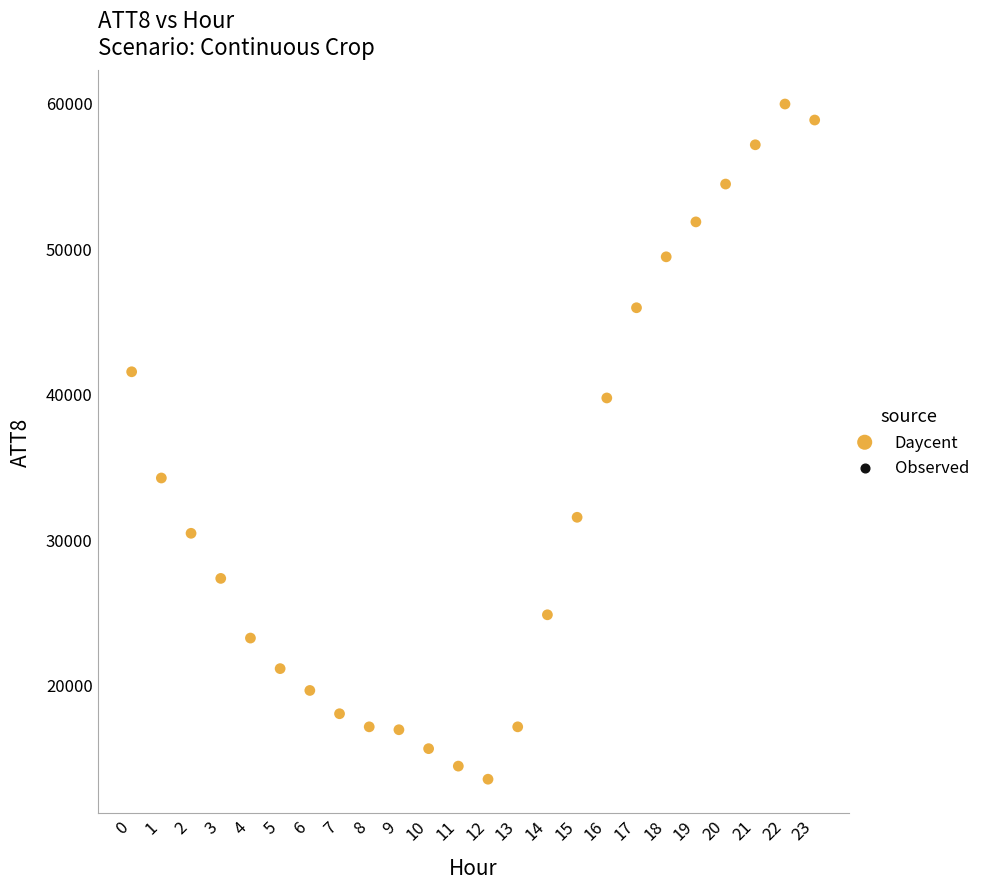

What is the range of Y values (max minus min)?

46400